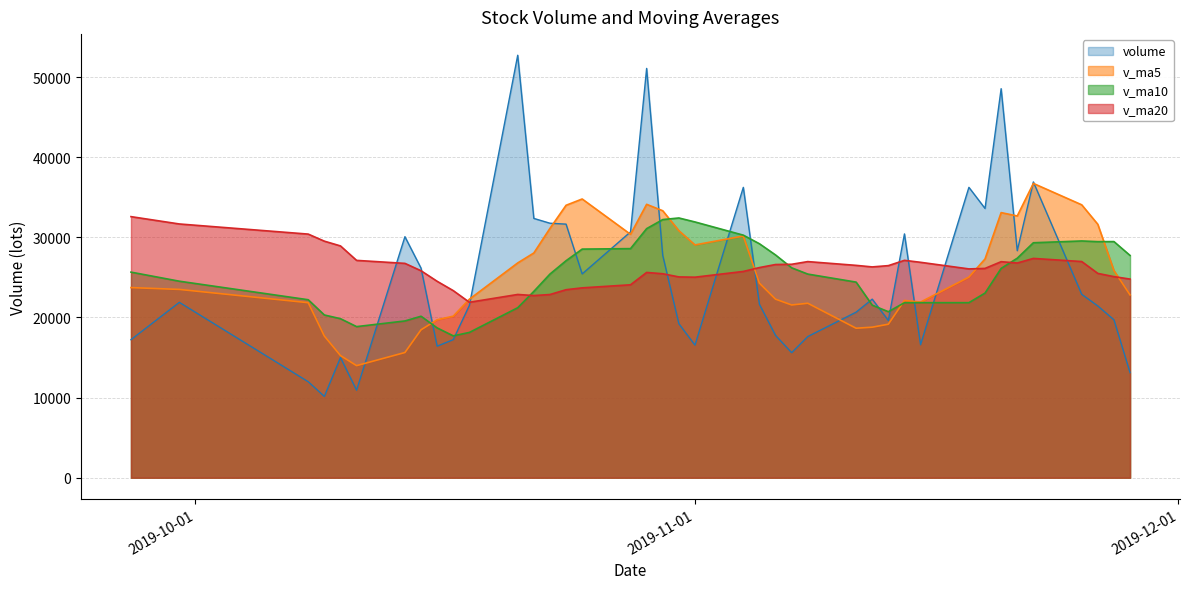

At which label is v_ma5 closest to 25361?

2019-11-18